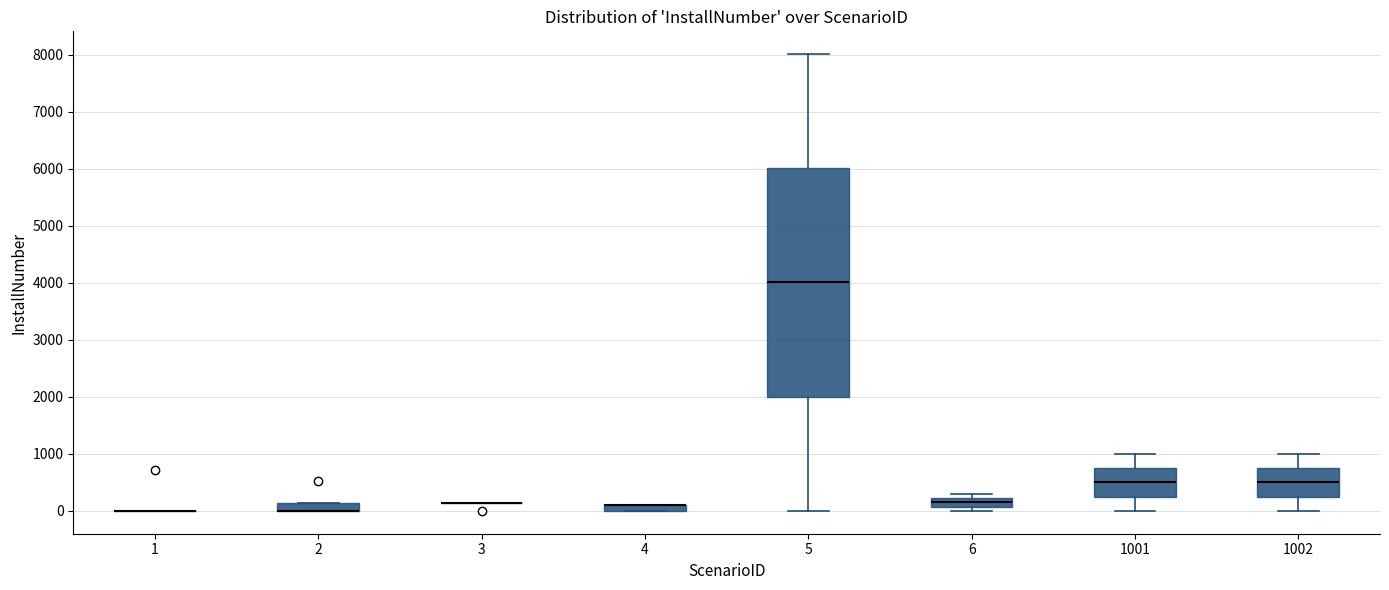

Which box is the tallest, from its lower edge to its upper edge?

5